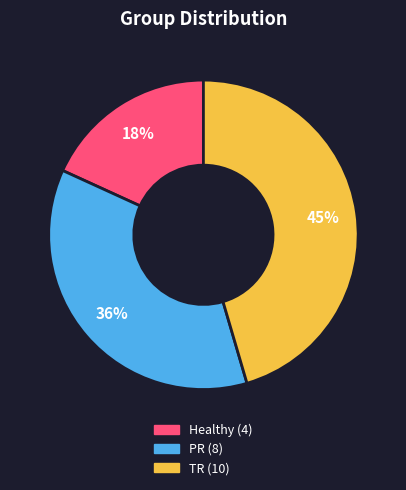

The Healthy slice represents 18% of the pie. True or false?

True